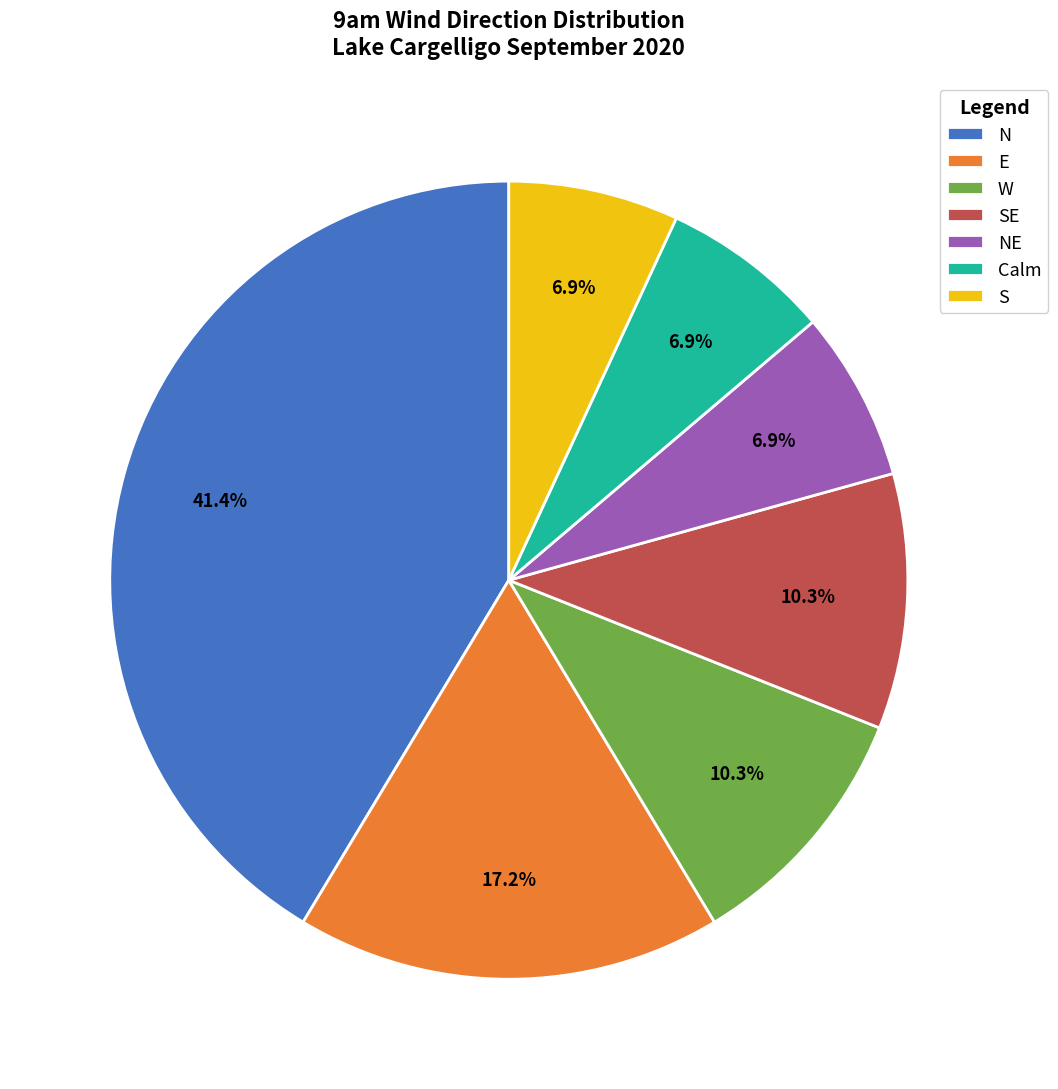

Which slice is the largest?

N